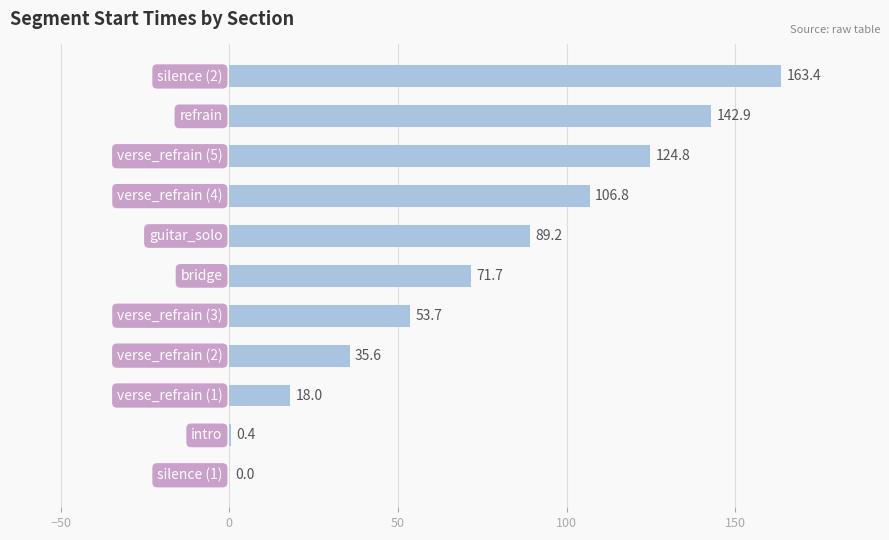

What is the greatest value displayed?

163.4